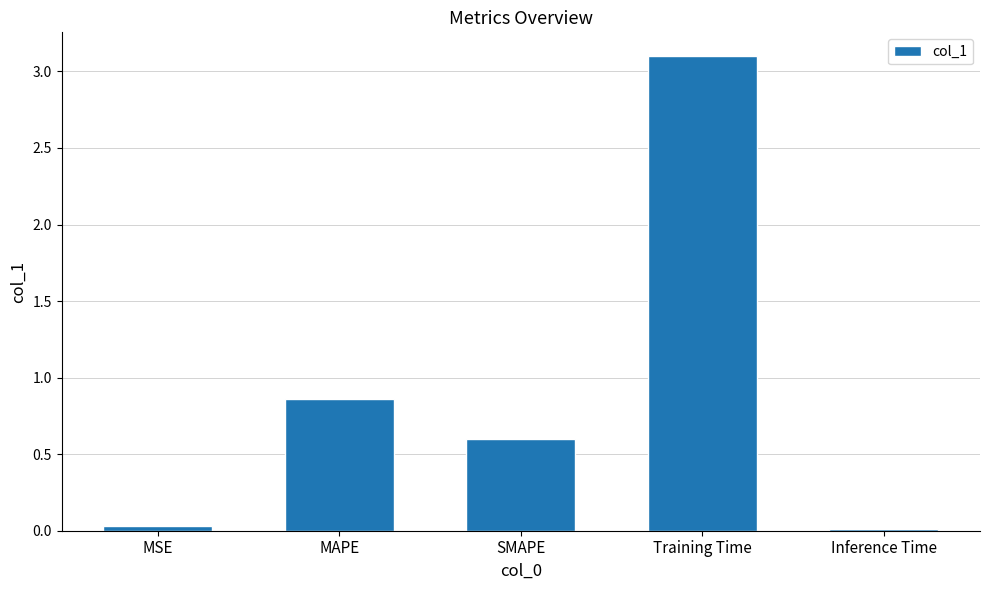

Which label corresponds to the largest value in the chart?

Training Time